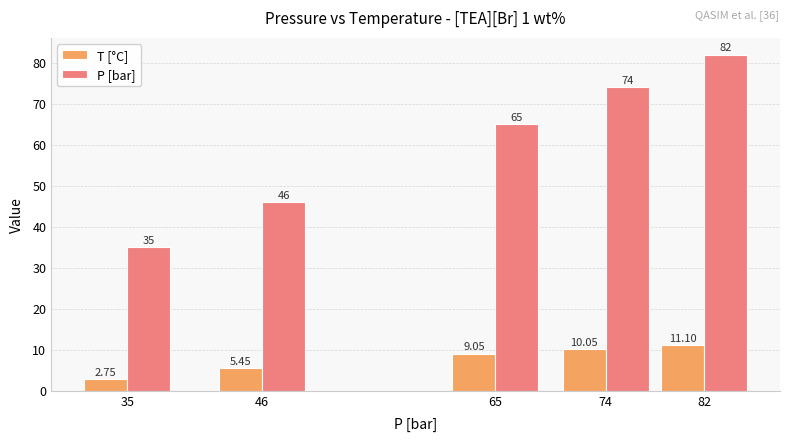

Rank the series at 35 from lowest to highest value.

T [°C], P [bar]